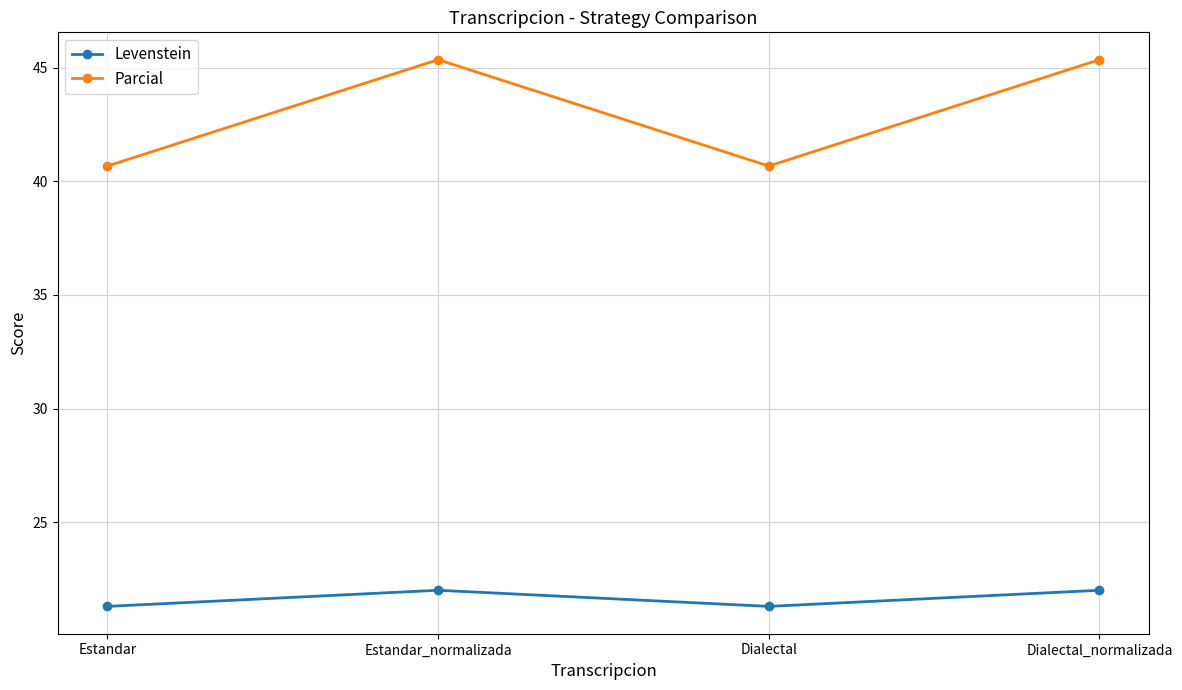

At how many categories does at least one series exceed 23?

4